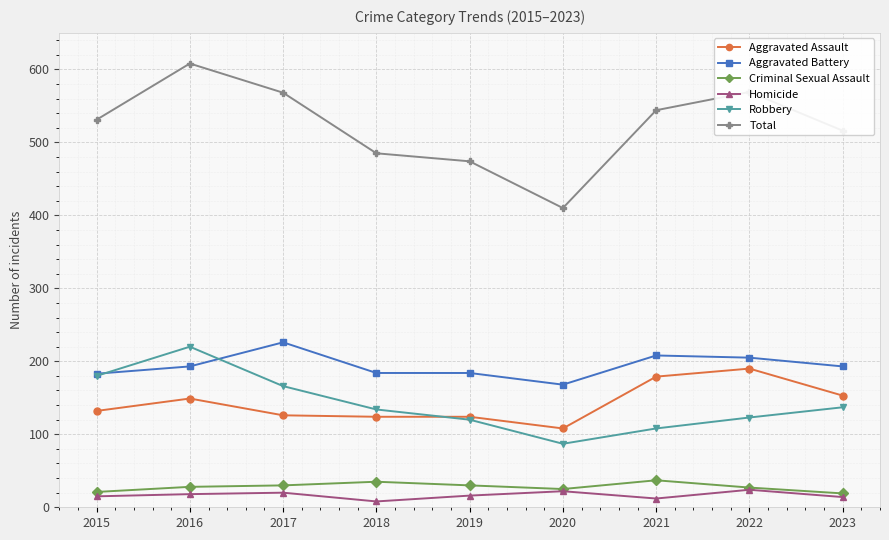

Where is Total nearest to the value 509?

2023